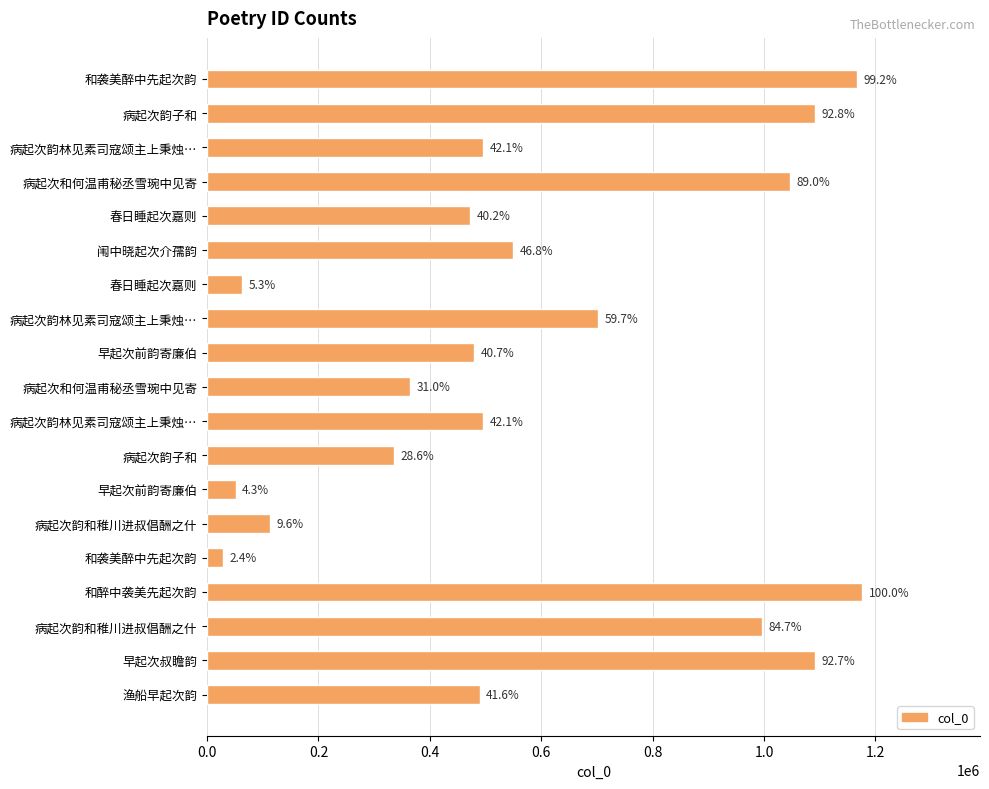

How many bars are there in total?

19